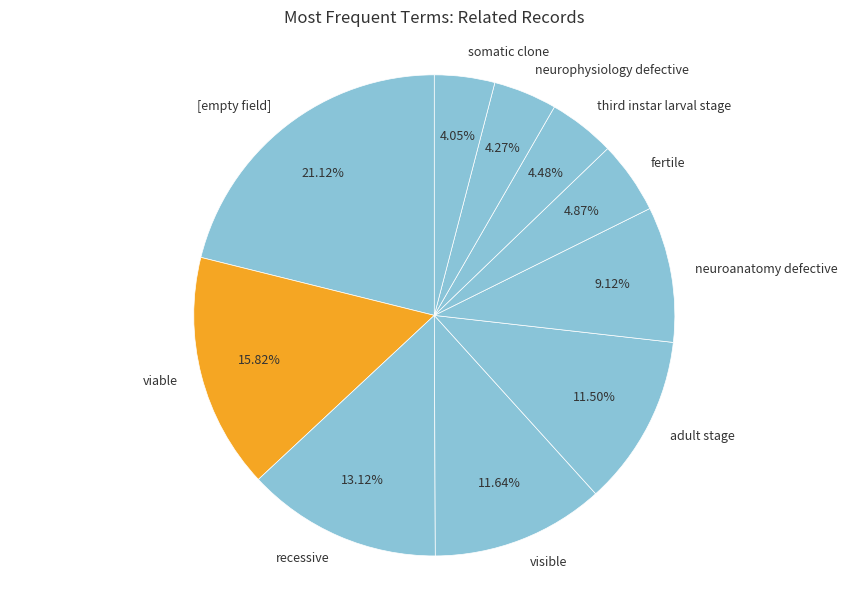

What is the ratio of the value at [empty field] to the value at recessive?

1.6